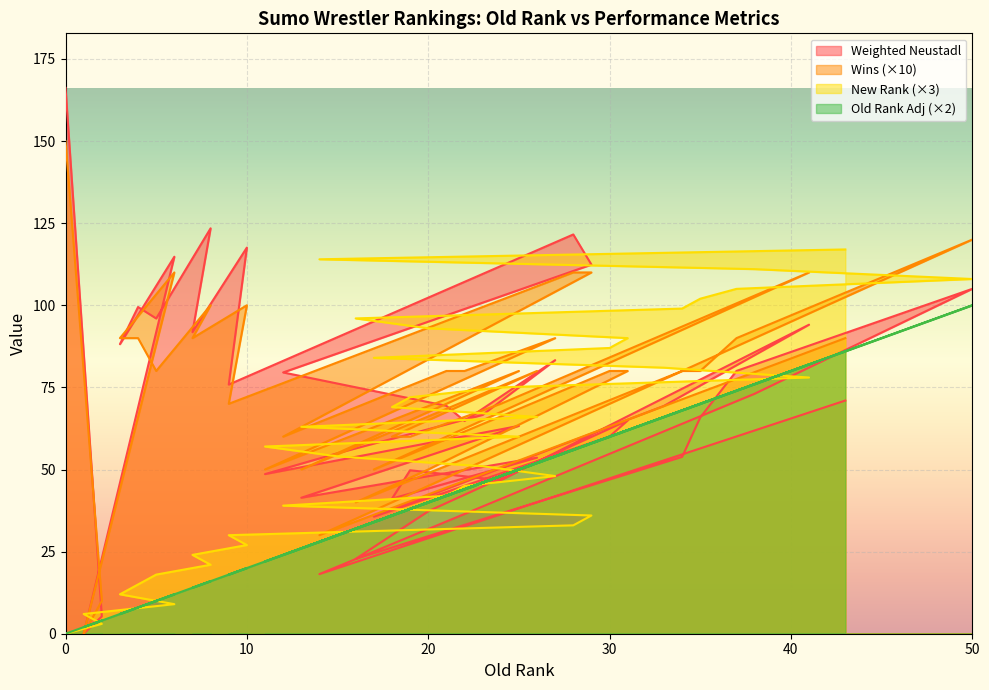

After their last crossing, which series has the higher values: Weighted Neustadl or Wins?

Wins